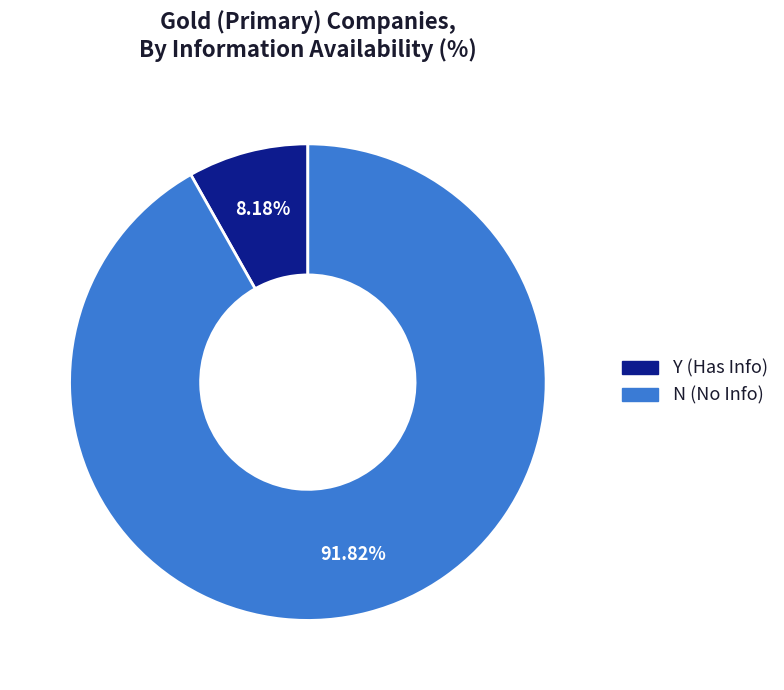

Which slice is the smallest?

Y